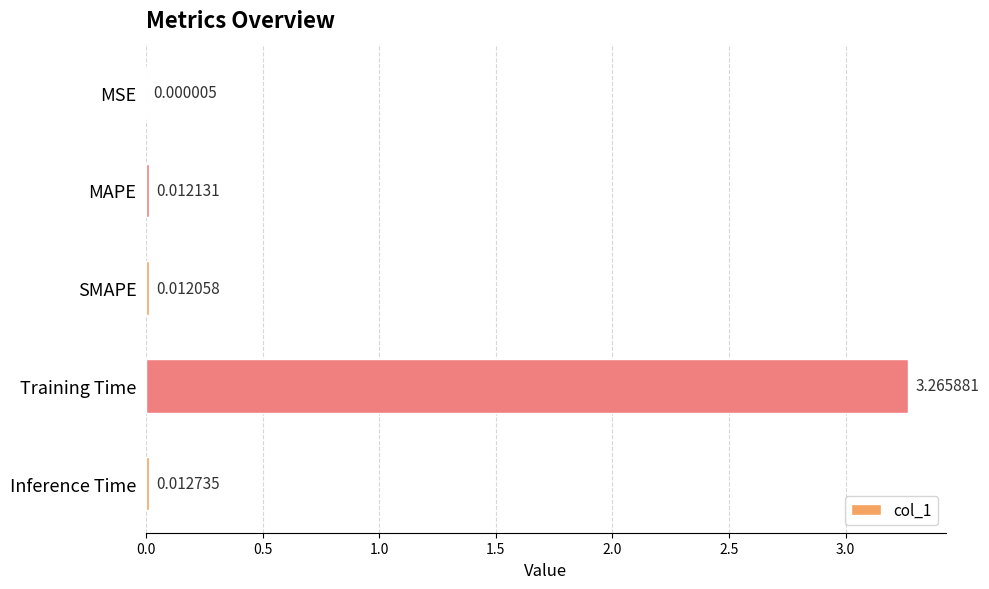

Are the bars horizontal?

Yes